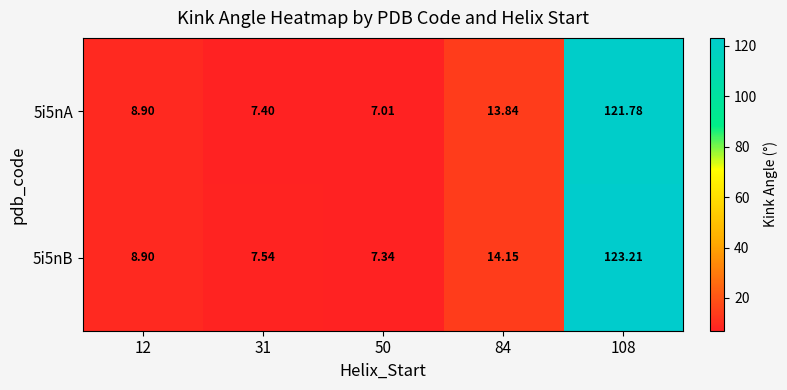

Is the value of 5i5nB at 31 greater than the value of 5i5nA at 84?

No